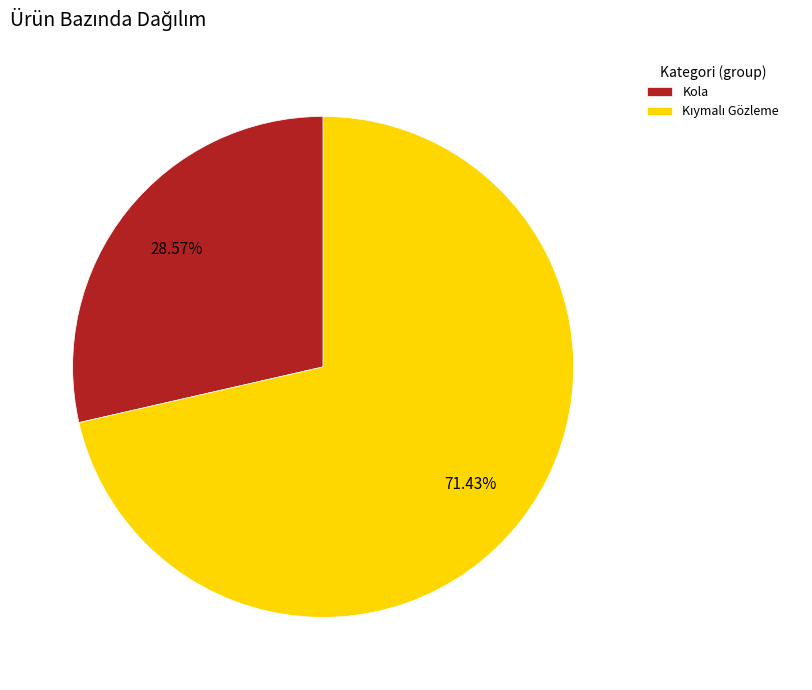

True or false: Kola accounts for 20% of the total.

False